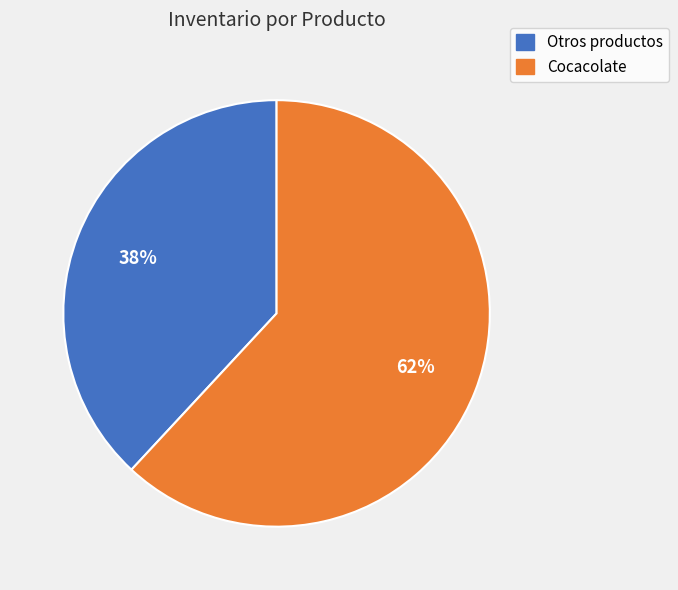

To the nearest percent, what is the average slice percentage?

50%